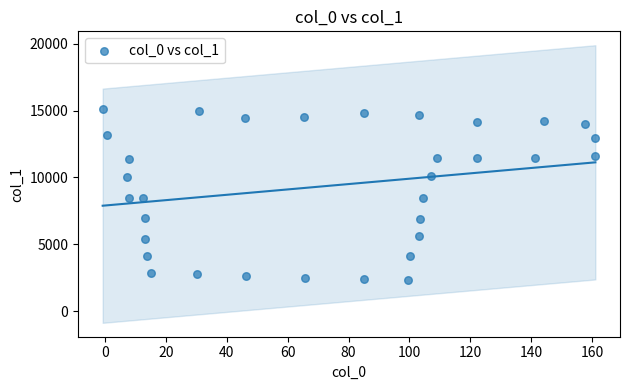

What is the range of X values (max minus min)?

161.9